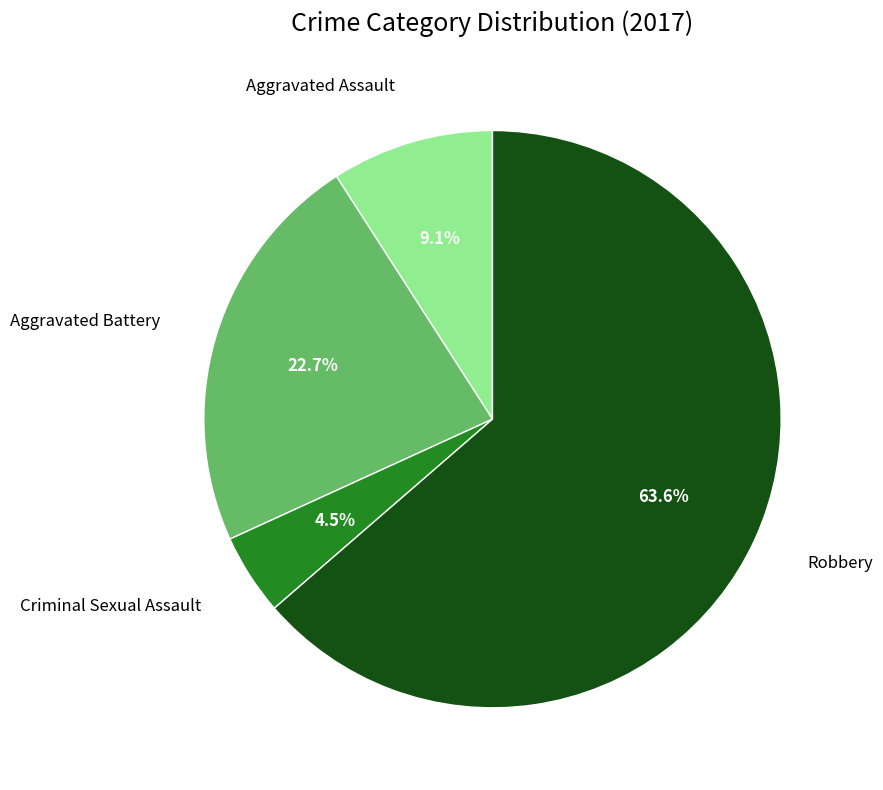

How many segments does this pie chart have?

4